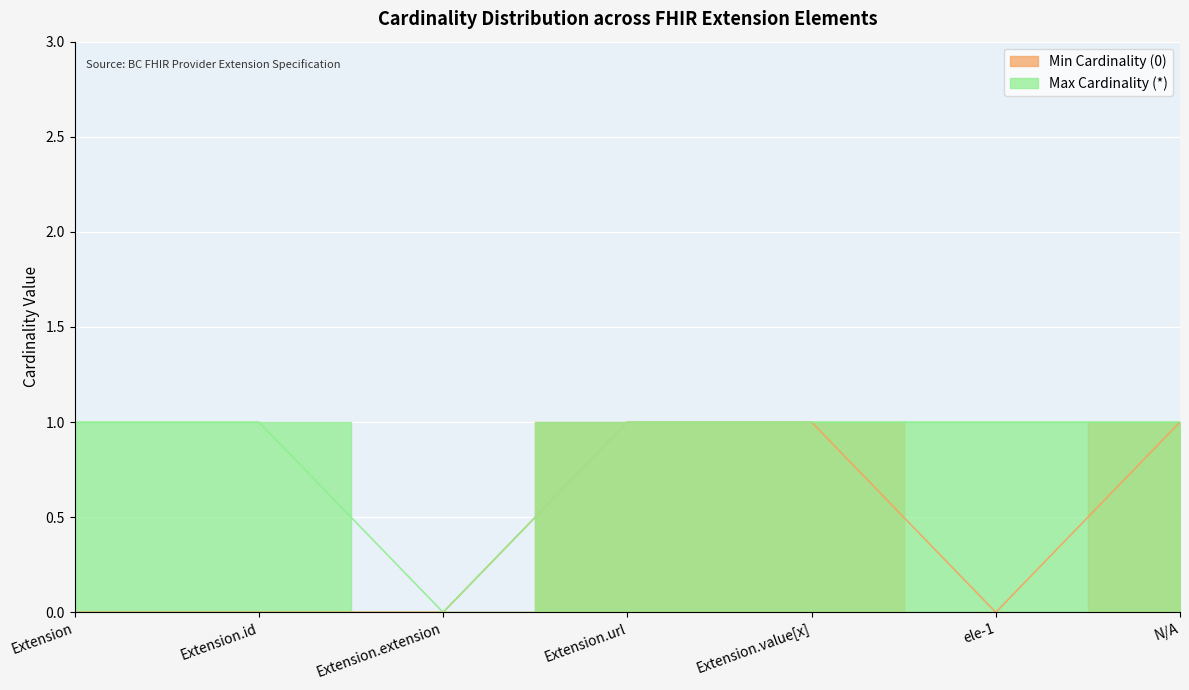

True or false: Max Cardinality (*) and Min Cardinality (0) cross at least once.

False